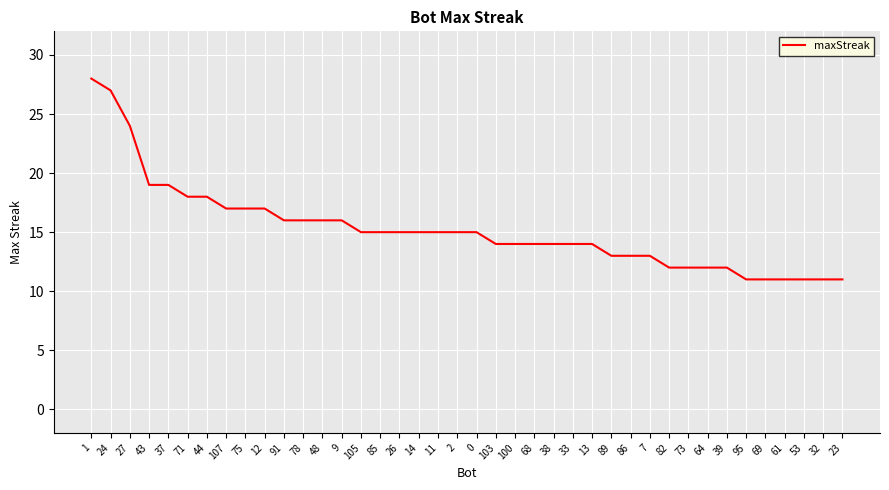

Approximately how many times larger is the value at 11 compared to 89?

1.2